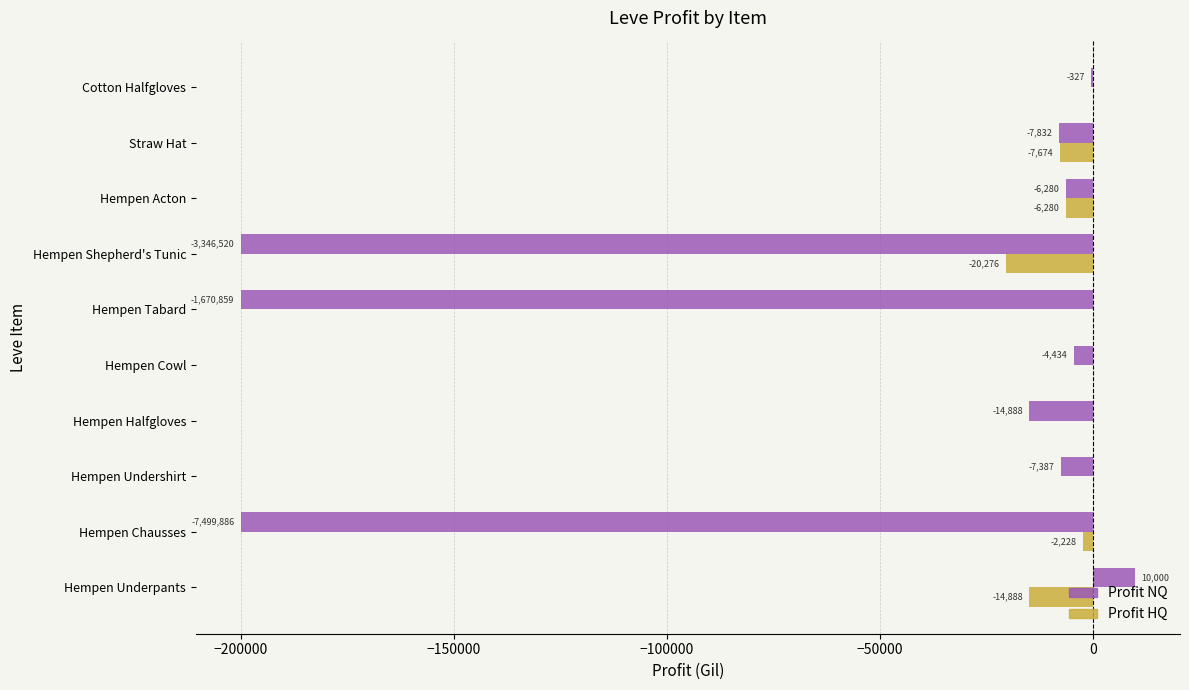

How many positive values does the Profit NQ series have?

1